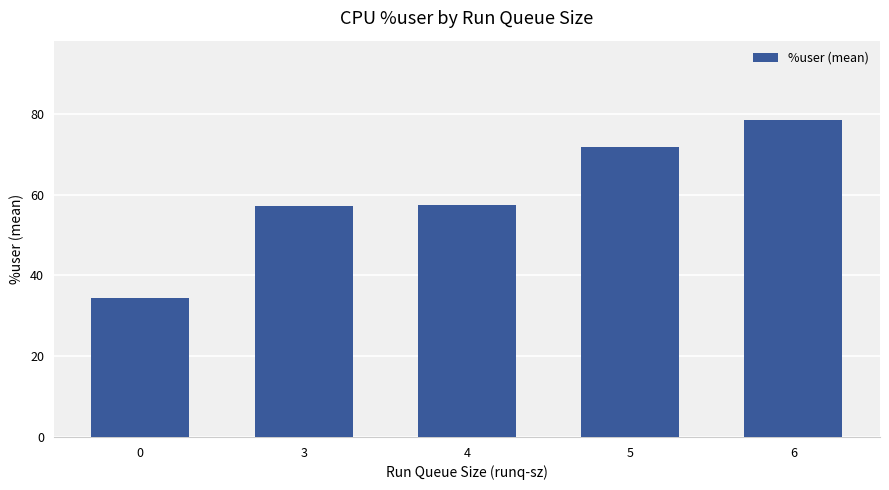

The value at 3 is 85.4. True or false?

False